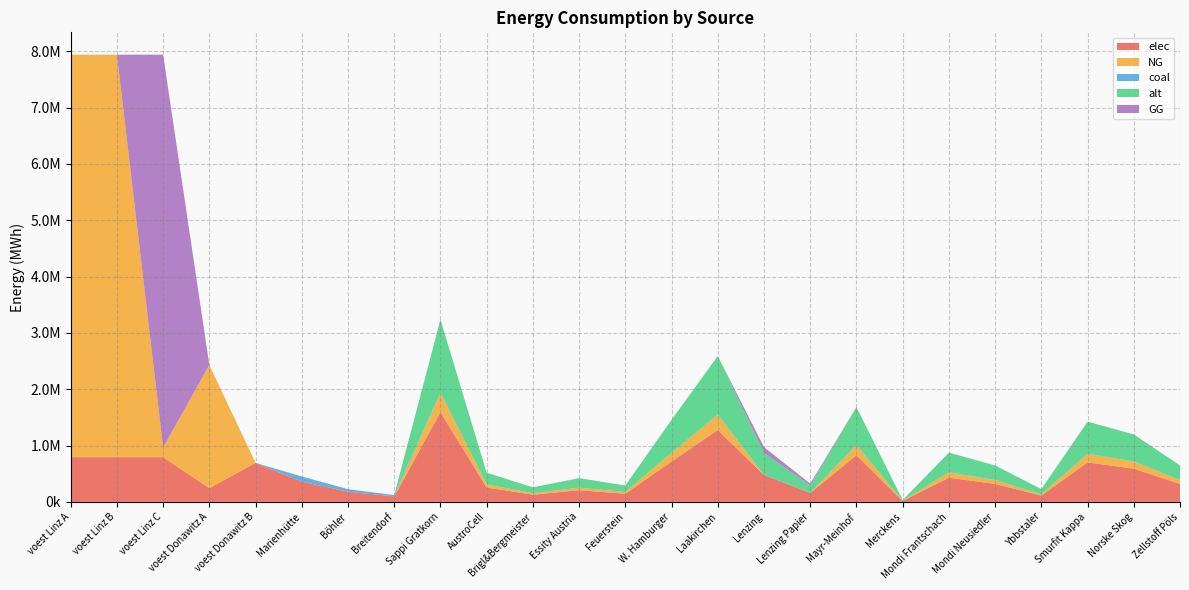

Reading right to left, transcribe all the data shown in this chart.

elec: Zellstoff Pöls=318645.3	Norske Skog=589493.8	Smurfit Kappa=701019.7	Ybbstaler=111525.9	Mondi Neusiedler=318645.3	Mondi Frantschach=430171.2	Merckens=15932.3	Mayr-Meinhof=828477.8	Lenzing Papier=159322.6	Lenzing=477968.0	Laakirchen=1274581.2	W. Hamburger=716951.9	Feuerstein=143390.4	Essity Austria=207119.5	Brigl&Bergmeister=127458.1	AustroCell=254916.2	Sappi Gratkorn=1593226.5	Breitendorf=96800.0	Böhler=180400.0	Marienhütte=360800.0	voest Donawitz B=692523.6	voest Donawitz A=242990.7	voest Linz C=793870.4	voest Linz B=793870.4	voest Linz A=793870.4
NG: Zellstoff Pöls=67926.1	Norske Skog=125663.3	Smurfit Kappa=149437.5	Ybbstaler=23774.1	Mondi Neusiedler=67926.1	Mondi Frantschach=91700.3	Merckens=3396.3	Mayr-Meinhof=176607.9	Lenzing Papier=0.0	Lenzing=0.0	Laakirchen=271704.5	W. Hamburger=152833.8	Feuerstein=30566.8	Essity Austria=44152.0	Brigl&Bergmeister=27170.5	AustroCell=54340.9	Sappi Gratkorn=339630.6	Breitendorf=0.0	Böhler=0.0	Marienhütte=0.0	voest Donawitz B=0.0	voest Donawitz A=2186916.7	voest Linz C=169263.5	voest Linz B=7144833.3	voest Linz A=7144833.3
coal: Zellstoff Pöls=1840.8	Norske Skog=3405.5	Smurfit Kappa=4049.8	Ybbstaler=644.3	Mondi Neusiedler=1840.8	Mondi Frantschach=2485.1	Merckens=92.0	Mayr-Meinhof=4786.1	Lenzing Papier=920.4	Lenzing=2761.2	Laakirchen=7363.3	W. Hamburger=4141.8	Feuerstein=828.4	Essity Austria=1196.5	Brigl&Bergmeister=736.3	AustroCell=1472.7	Sappi Gratkorn=9204.1	Breitendorf=24200.0	Böhler=45100.0	Marienhütte=90200.0	voest Donawitz B=0.0	voest Donawitz A=0.0	voest Linz C=0.0	voest Linz B=0.0	voest Linz A=0.0
alt: Zellstoff Pöls=258941.5	Norske Skog=479041.8	Smurfit Kappa=569671.3	Ybbstaler=90629.5	Mondi Neusiedler=258941.5	Mondi Frantschach=349571.0	Merckens=12947.1	Mayr-Meinhof=673247.9	Lenzing Papier=129470.8	Lenzing=388412.2	Laakirchen=1035766.0	W. Hamburger=582618.4	Feuerstein=116523.7	Essity Austria=168312.0	Brigl&Bergmeister=103576.6	AustroCell=207153.2	Sappi Gratkorn=1294707.5	Breitendorf=0.0	Böhler=0.0	Marienhütte=0.0	voest Donawitz B=0.0	voest Donawitz A=0.0	voest Linz C=0.0	voest Linz B=0.0	voest Linz A=0.0
GG: Zellstoff Pöls=0.0	Norske Skog=0.0	Smurfit Kappa=0.0	Ybbstaler=0.0	Mondi Neusiedler=0.0	Mondi Frantschach=0.0	Merckens=0.0	Mayr-Meinhof=0.0	Lenzing Papier=33963.1	Lenzing=101889.2	Laakirchen=0.0	W. Hamburger=0.0	Feuerstein=0.0	Essity Austria=0.0	Brigl&Bergmeister=0.0	AustroCell=0.0	Sappi Gratkorn=0.0	Breitendorf=0.0	Böhler=0.0	Marienhütte=0.0	voest Donawitz B=0.0	voest Donawitz A=0.0	voest Linz C=6975569.9	voest Linz B=0.0	voest Linz A=0.0